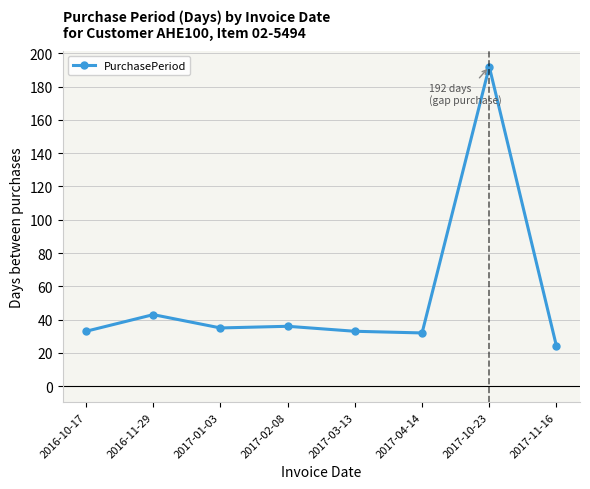

Between 2017-04-14 and 2017-01-03, which is larger?

2017-01-03